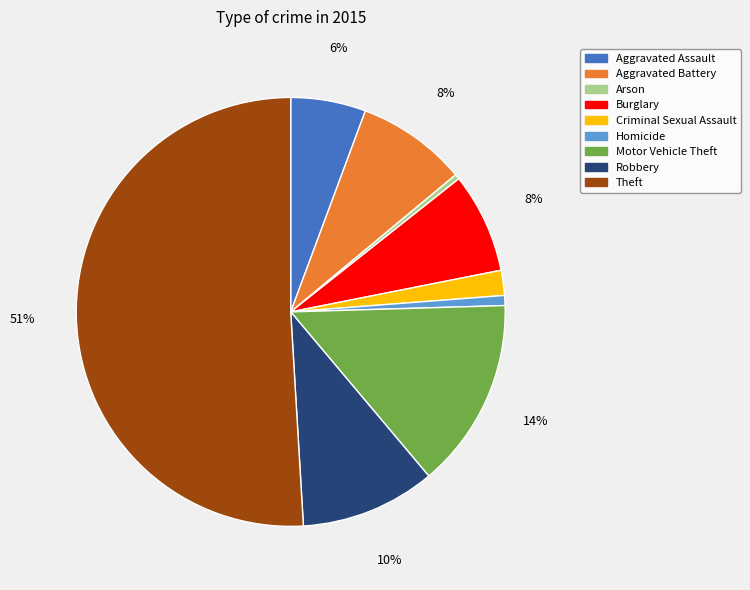

To the nearest percent, what percentage of the pie is Criminal Sexual Assault?

2%